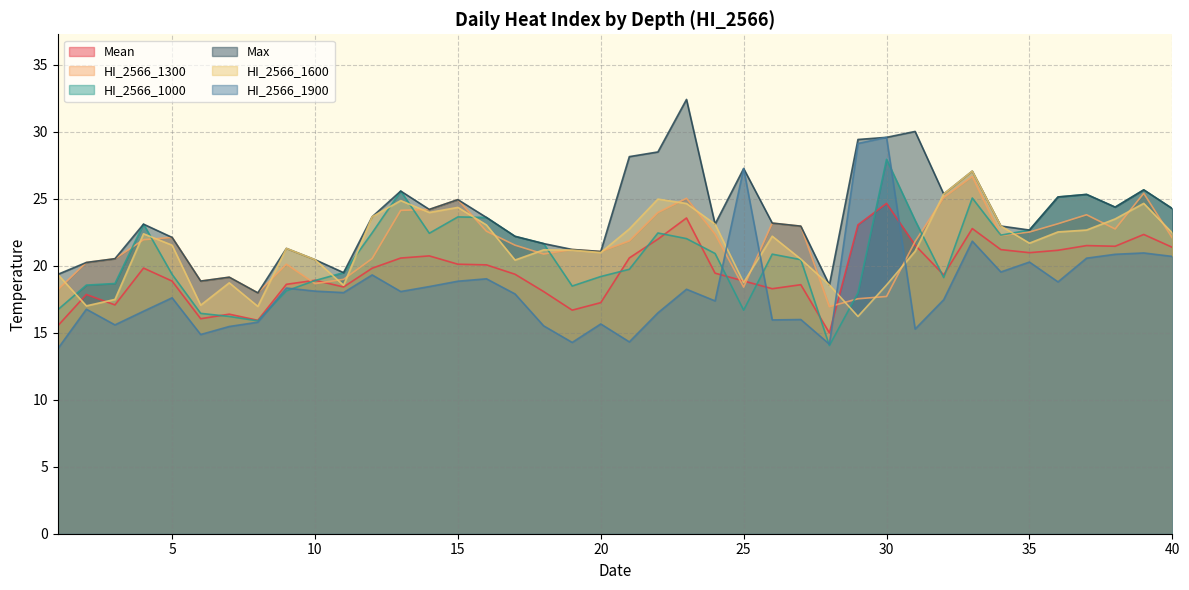

At which category does HI_2566_1900 reach its first local valley?

3